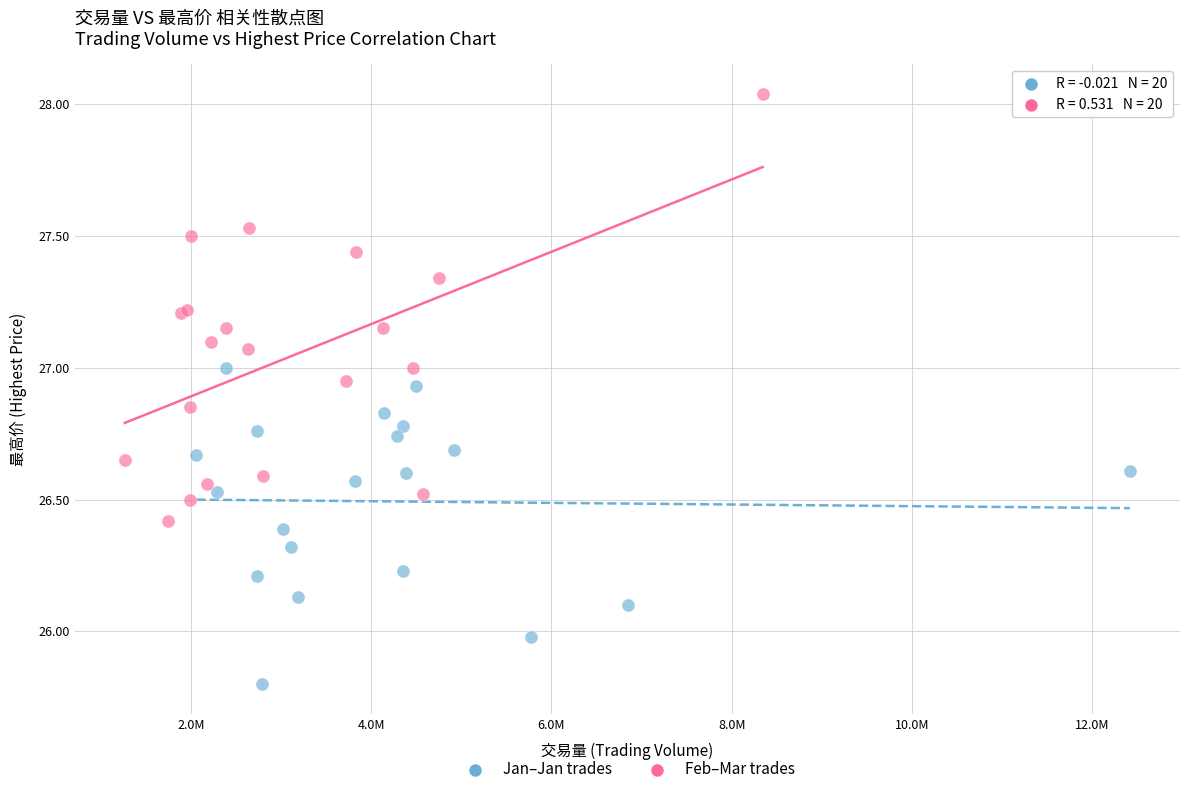

Which series reaches the minimum Y coordinate?

Jan–Jan trades